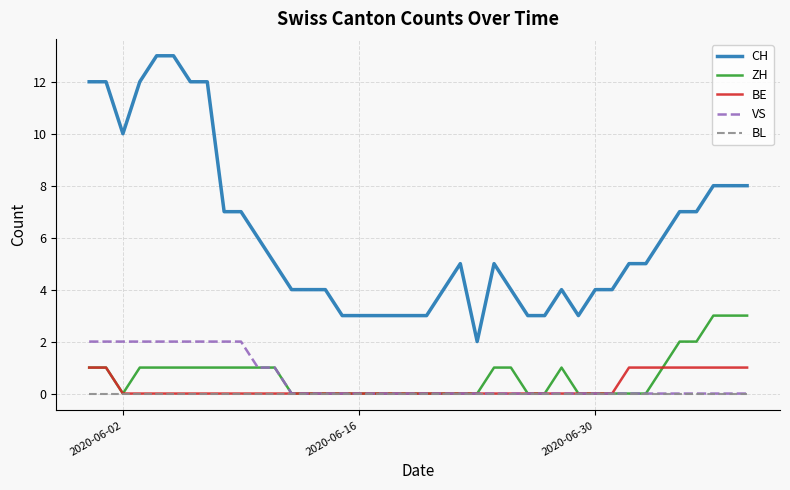

True or false: BL and CH cross at least once.

False